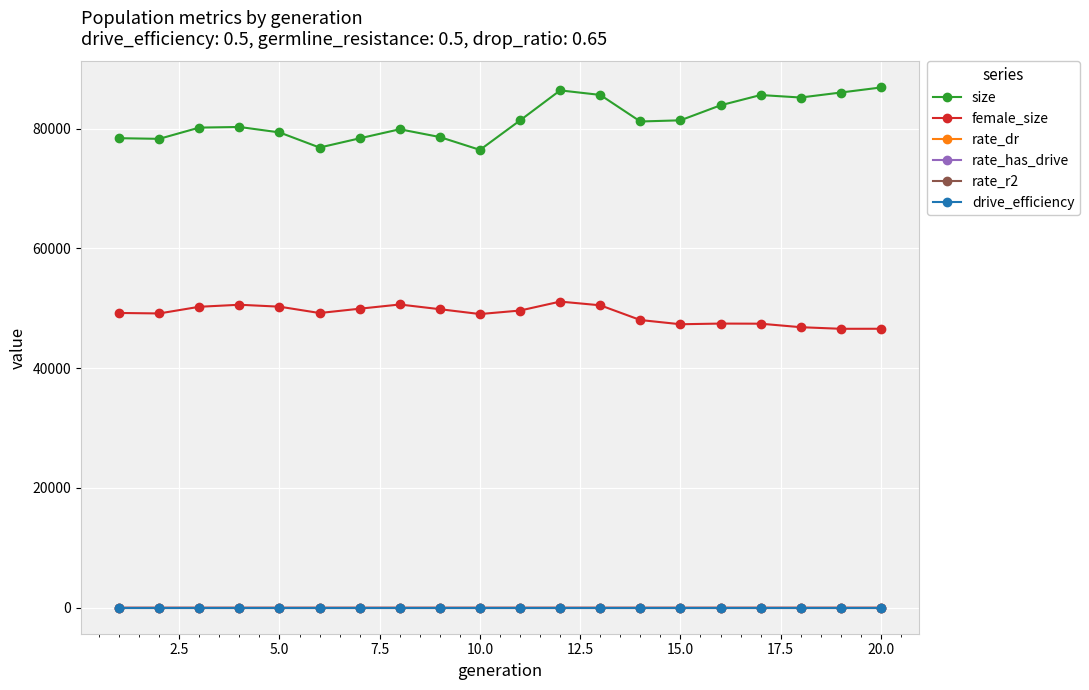

Which series has the widest spread of values?

size